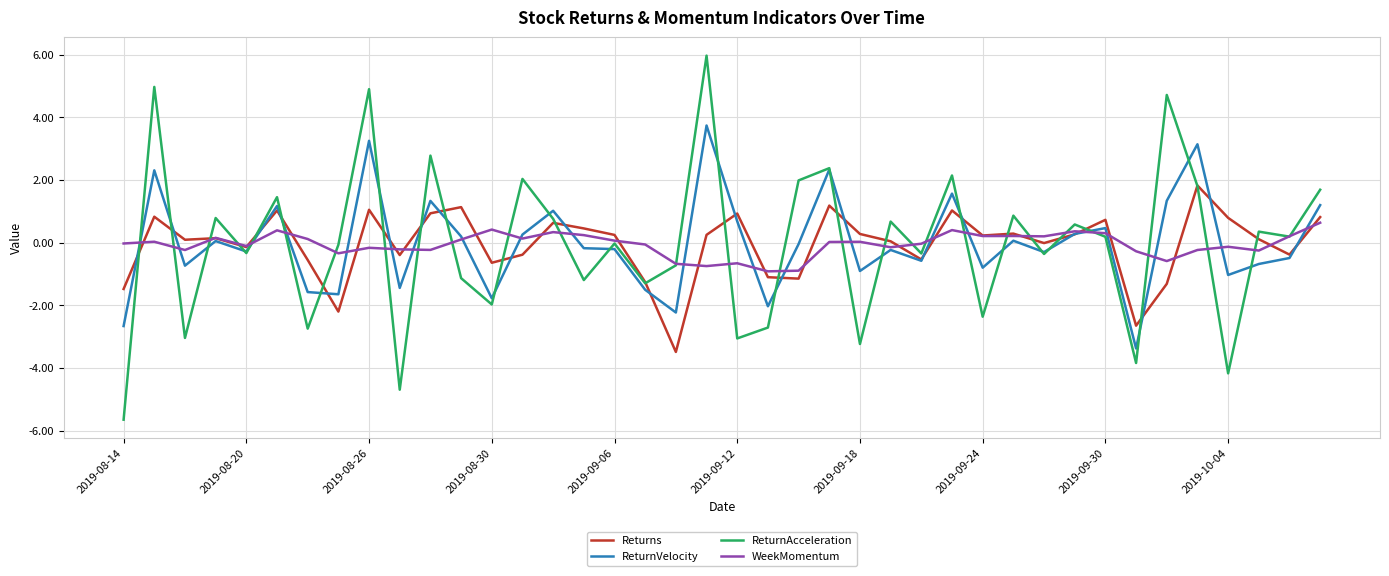

What is the difference between the second highest and minimum values in the WeekMomentum series?

1.3